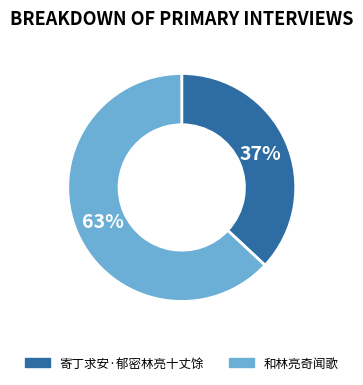

Do 寄丁求安·郁密林亮十丈馀 and 和林亮奇闻歌 together represent more than half of the pie?

Yes